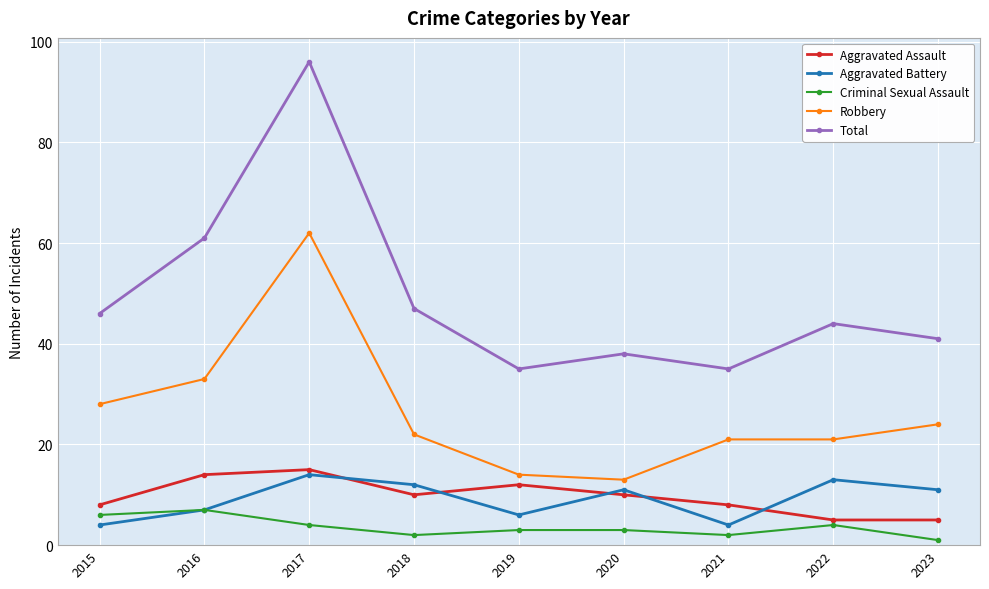

True or false: Robbery and Aggravated Assault cross at least once.

False